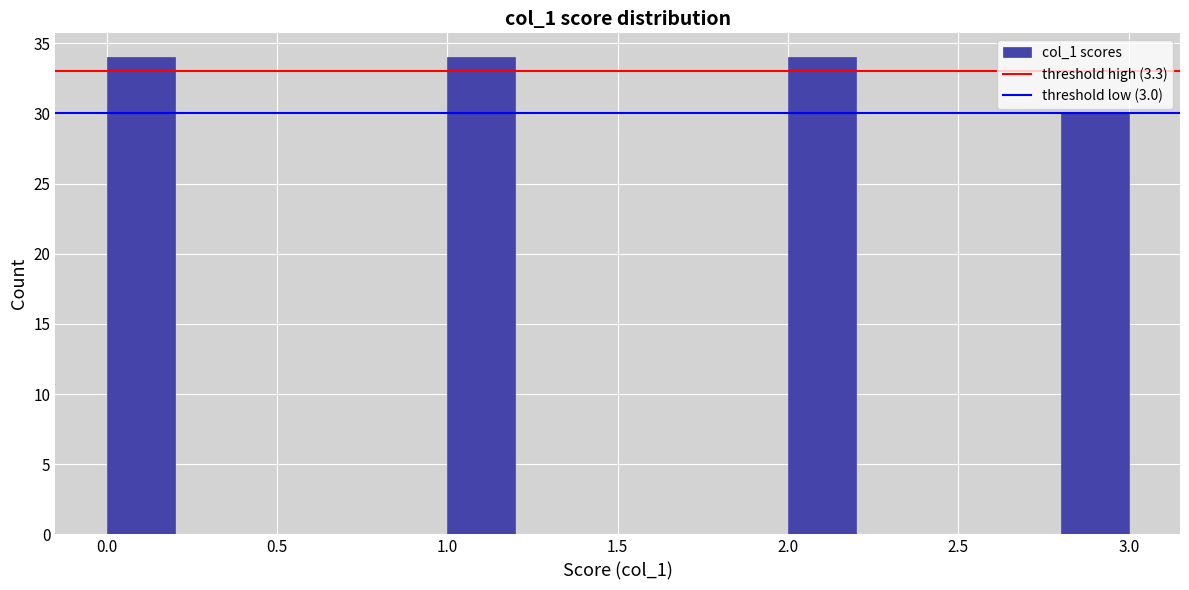

Reading left to right, transcribe this chart: for each bar, give the range it covers on the x-axis and its height. The values are not printed on the chart, so give them approximately, as read against the axis.

0.0 to 0.2: 34
0.2 to 0.4: 0
0.4 to 0.6: 0
0.6 to 0.8: 0
0.8 to 1.0: 0
1.0 to 1.2: 34
1.2 to 1.4: 0
1.4 to 1.6: 0
1.6 to 1.8: 0
1.8 to 2.0: 0
2.0 to 2.2: 34
2.2 to 2.4: 0
2.4 to 2.6: 0
2.6 to 2.8: 0
2.8 to 3.0: 30